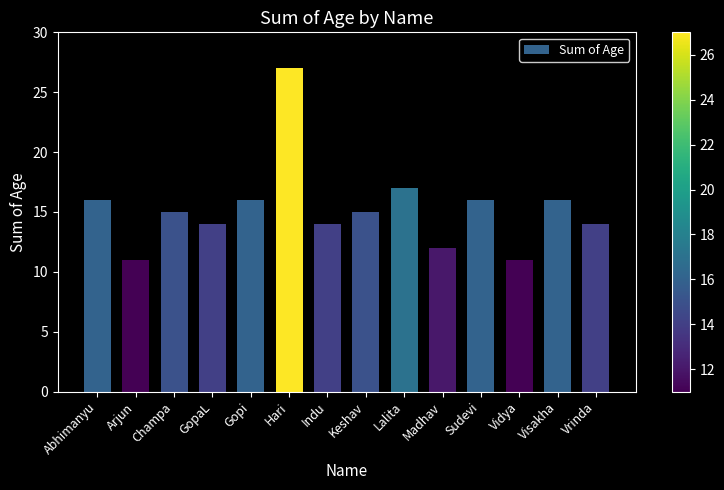

How many data points does each series have?

14